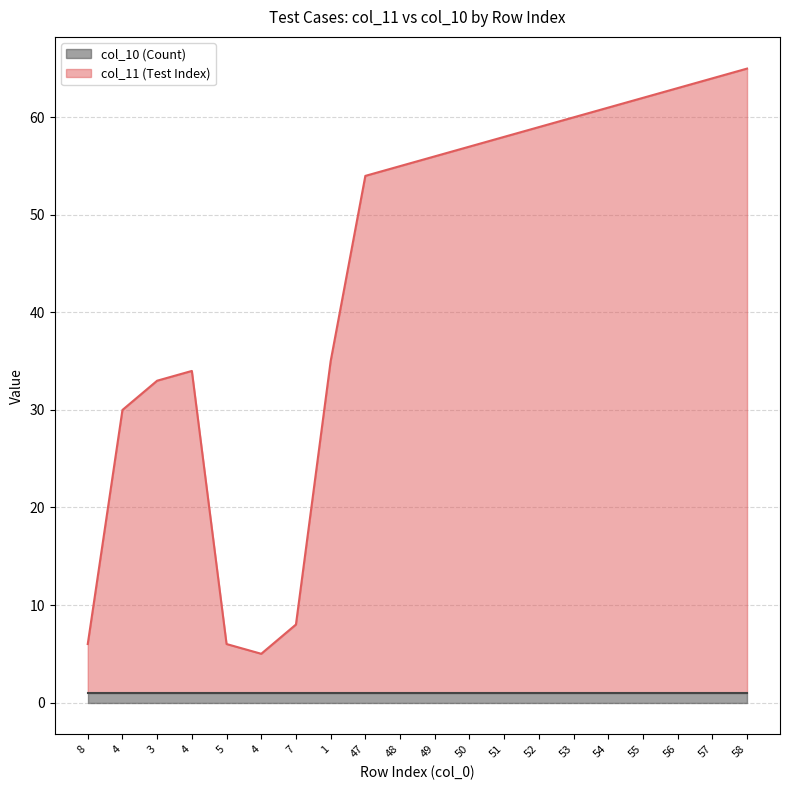

Where is the data nearest to the value 35?

1